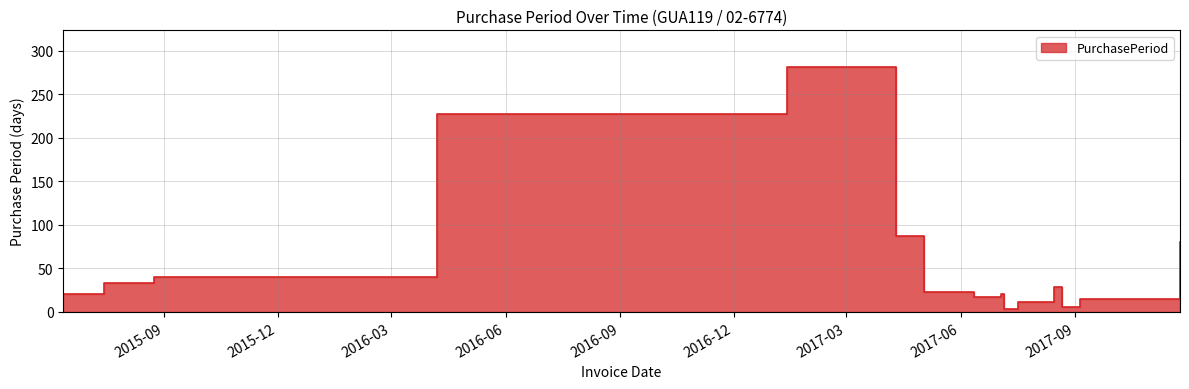

What is the change in value from 2017-04-10 to 2017-05-03?

-64